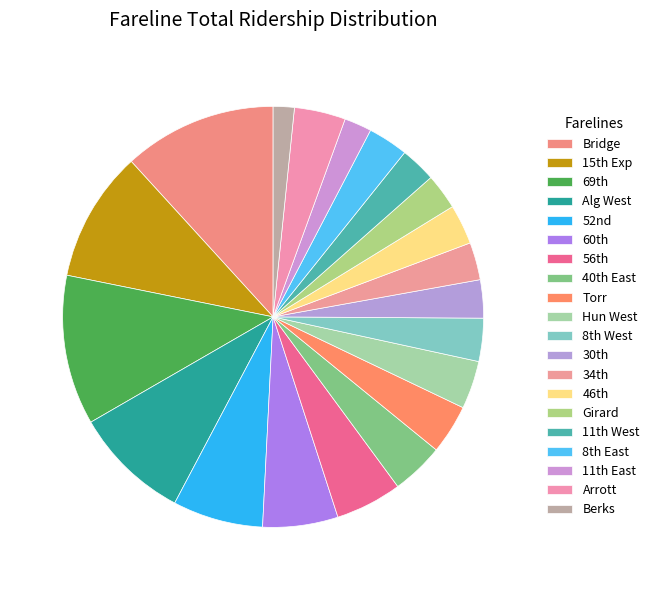

What is the largest slice in the pie chart?

Bridge